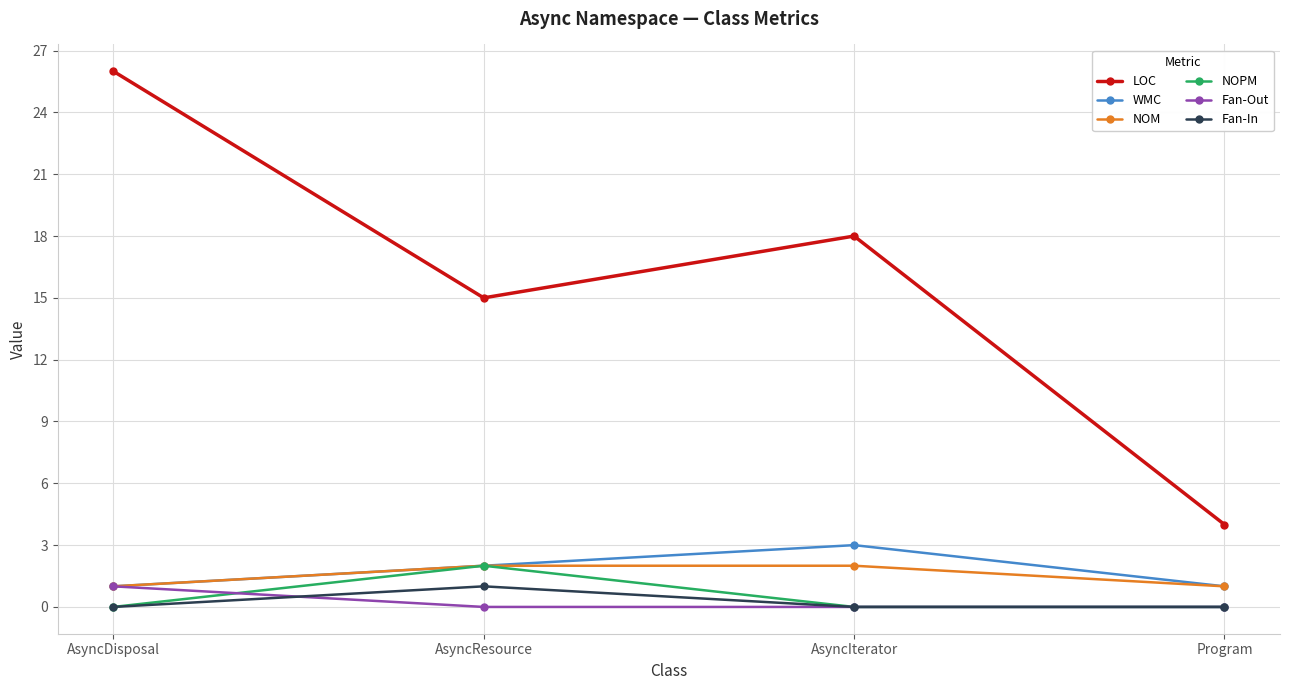

What is the sum of the LOC values at AsyncResource and AsyncIterator?

33